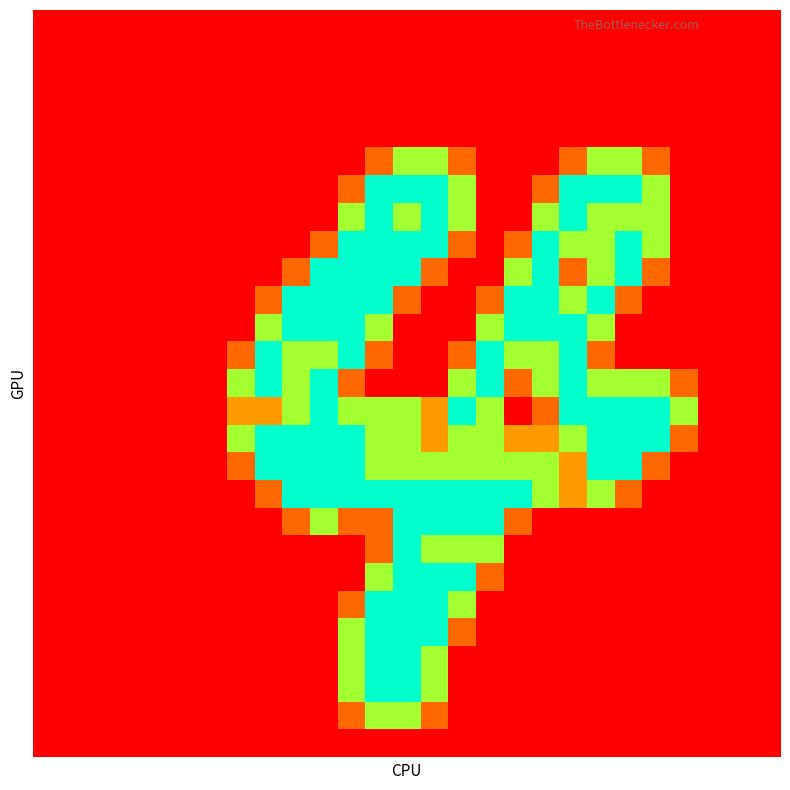

At which category is the sum across all series the highest?

12